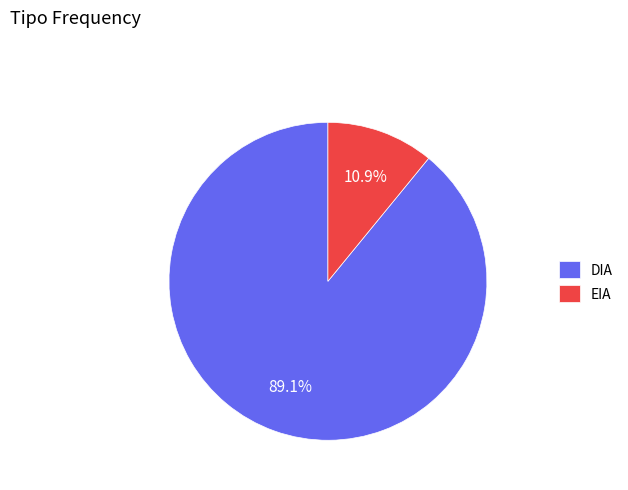

To the nearest percent, what is the combined percentage of EIA and DIA?

100%